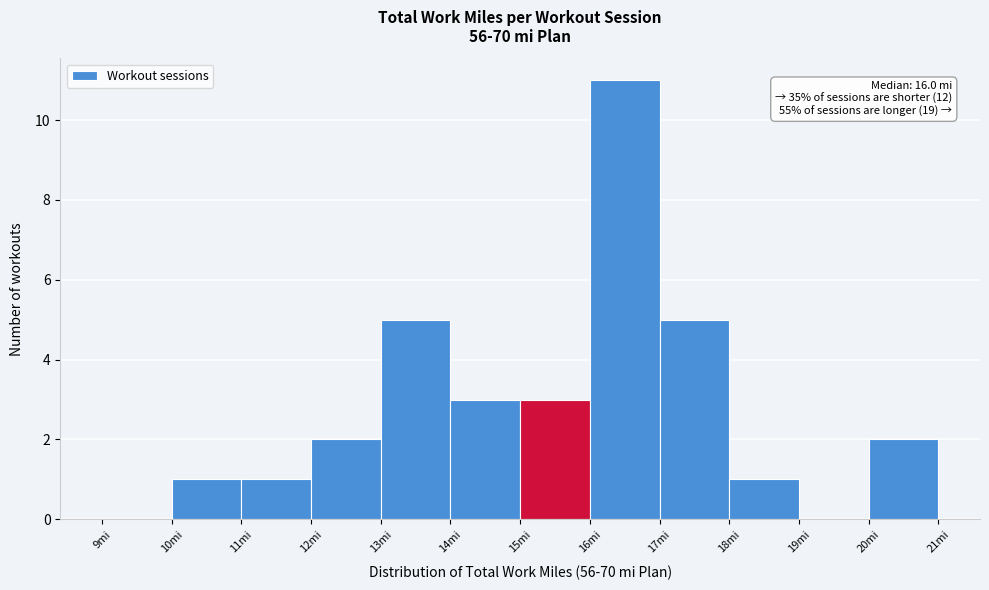

Over which range of the x-axis is the bar tallest?

16 to 17